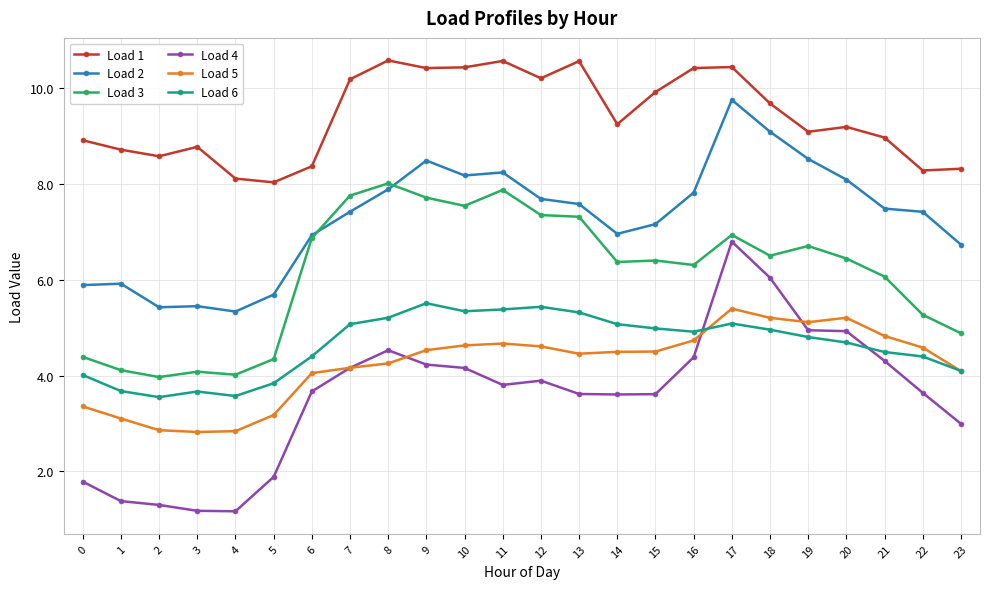

What is the value of the Load 6 point at the 7th from the left?

4.4